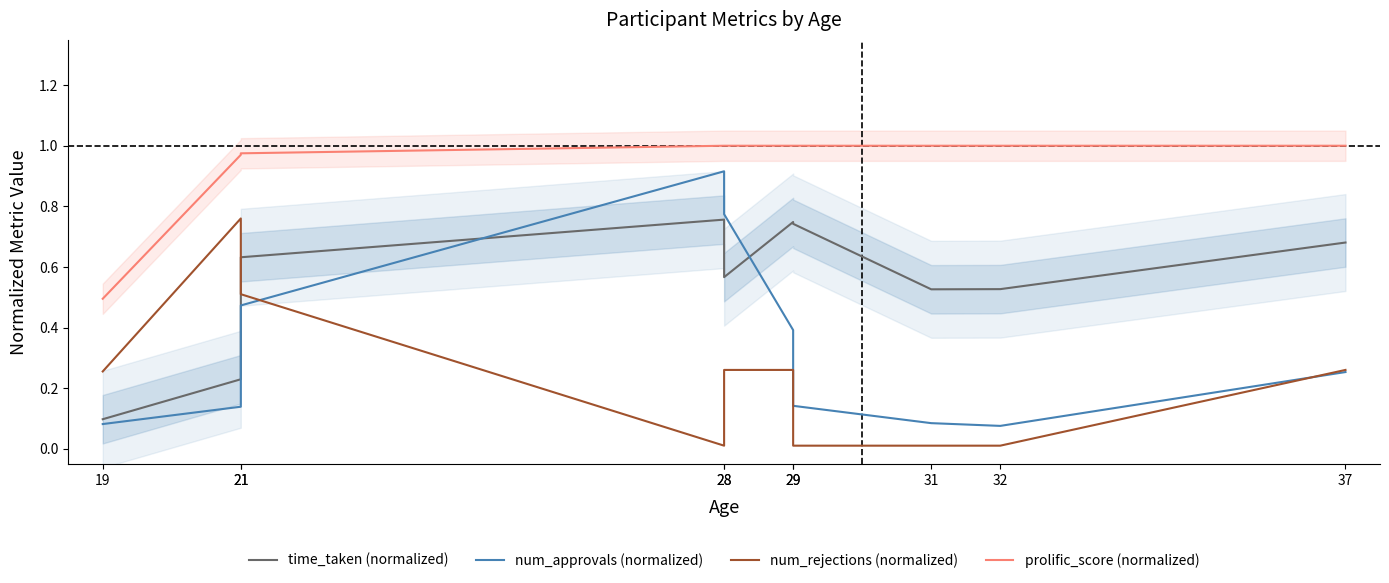

At which category does time_taken (normalized) reach its first local valley?

28